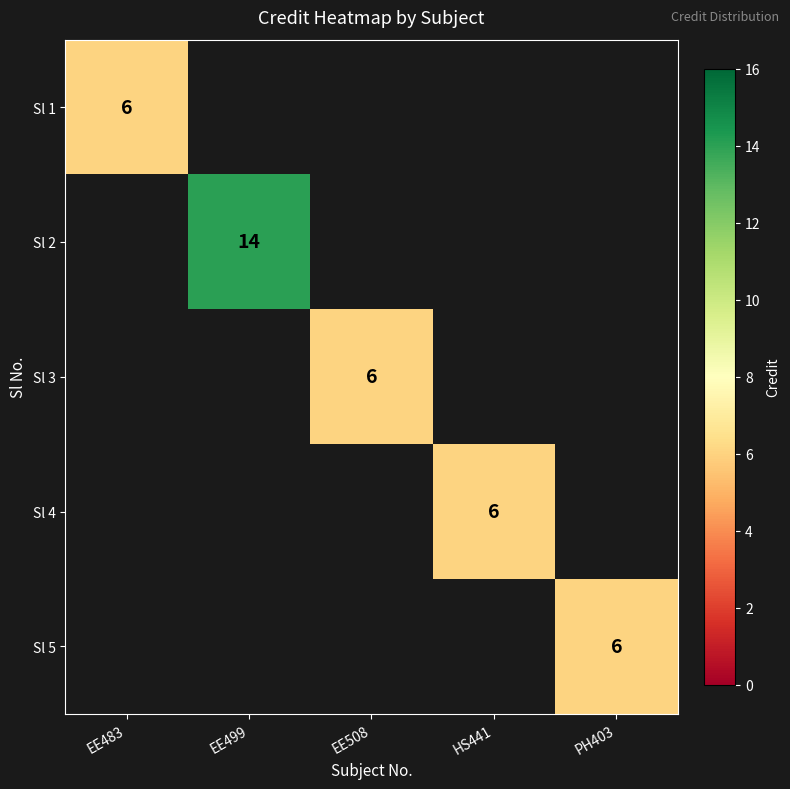

Is it true that Sl 5 equals 8 at PH403?

False